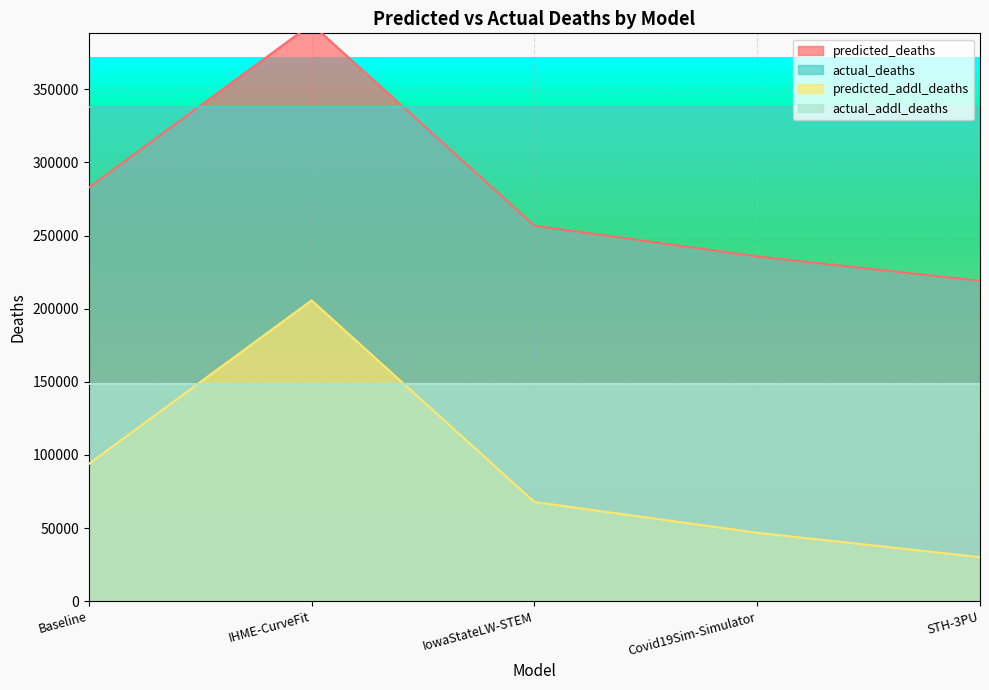

True or false: predicted_addl_deaths and predicted_deaths cross at least once.

False